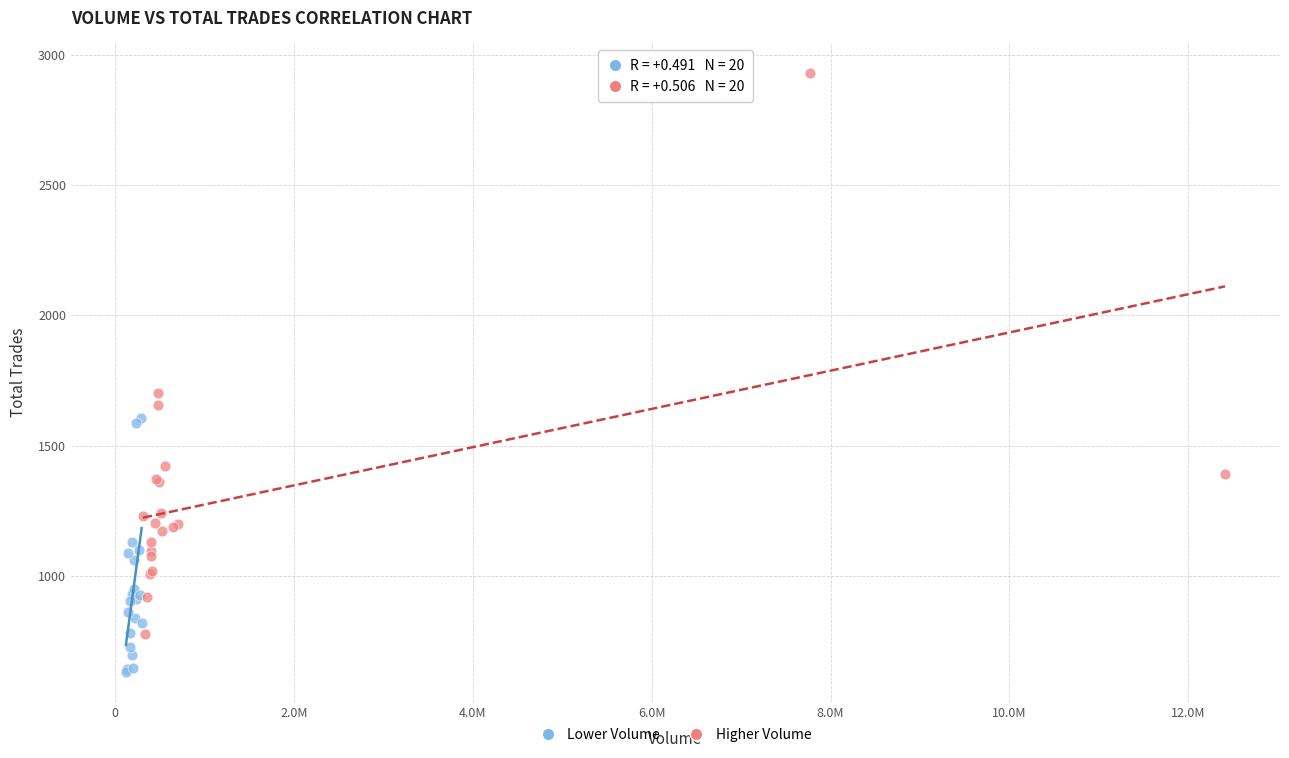

Which series reaches the minimum Y coordinate?

Lower Volume